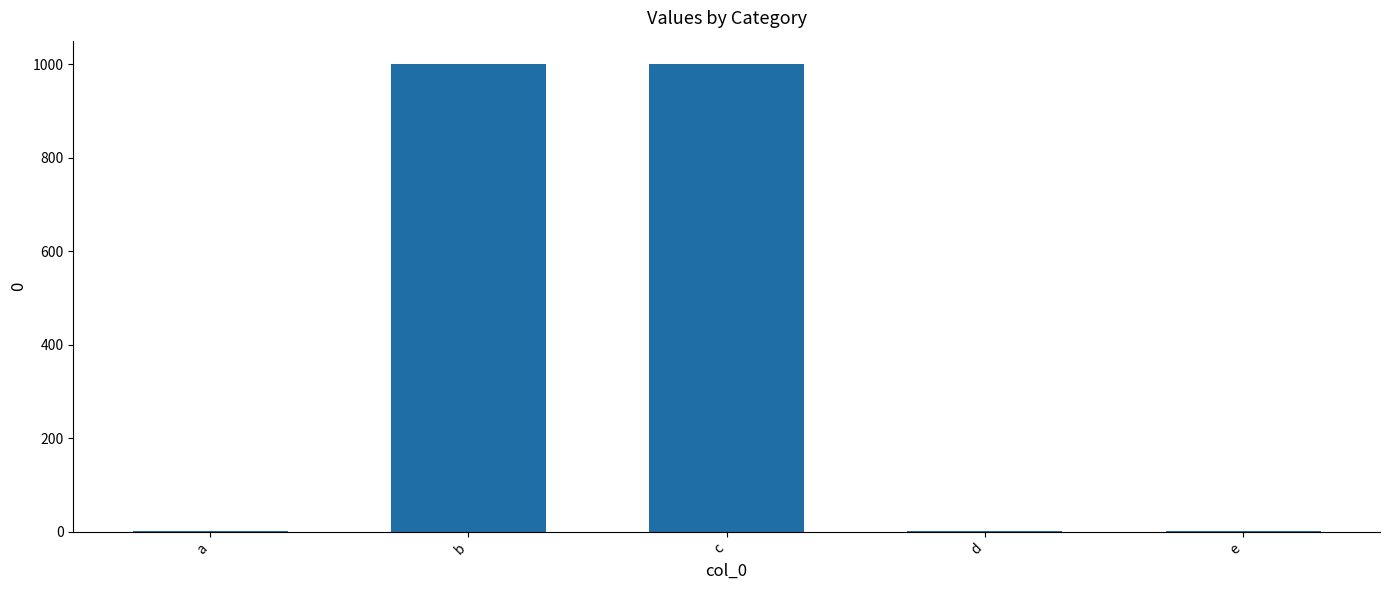

What is the maximum value shown in the chart?

1000